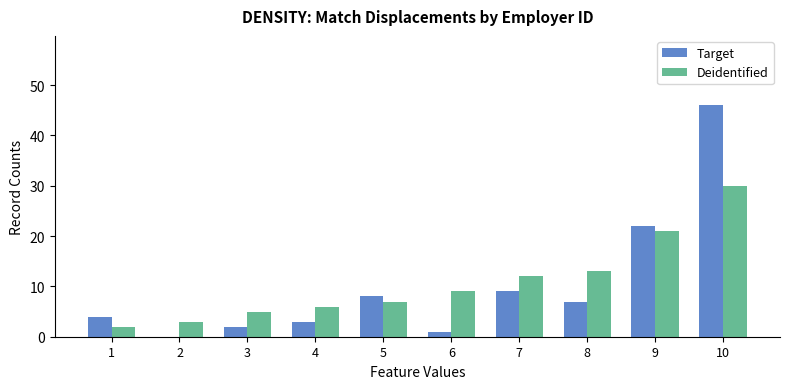

Between 1 and 8, which series saw the biggest shift?

Deidentified